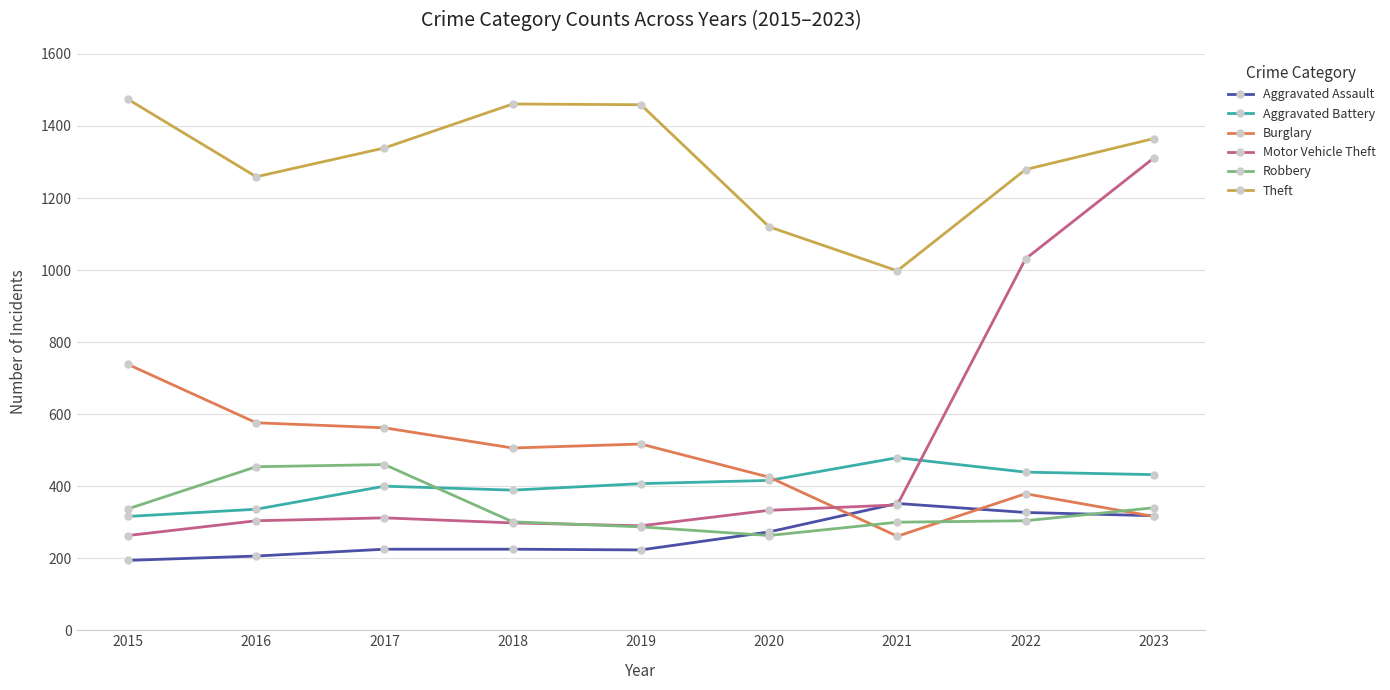

The Motor Vehicle Theft series shows 589 at 2022. True or false?

False